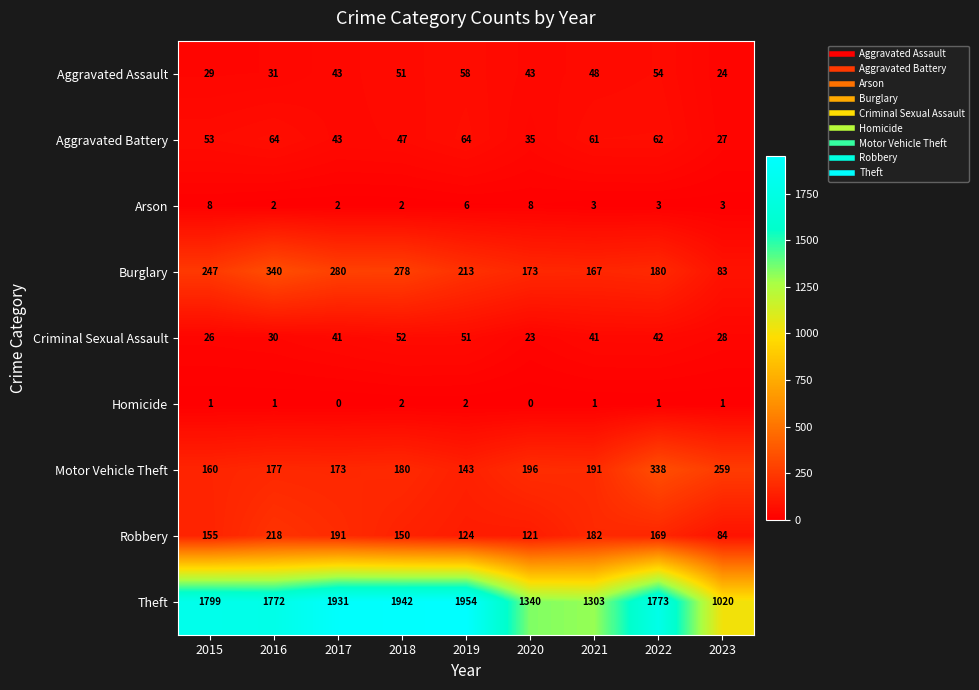

Is it true that Burglary equals 101 at 2015?

False